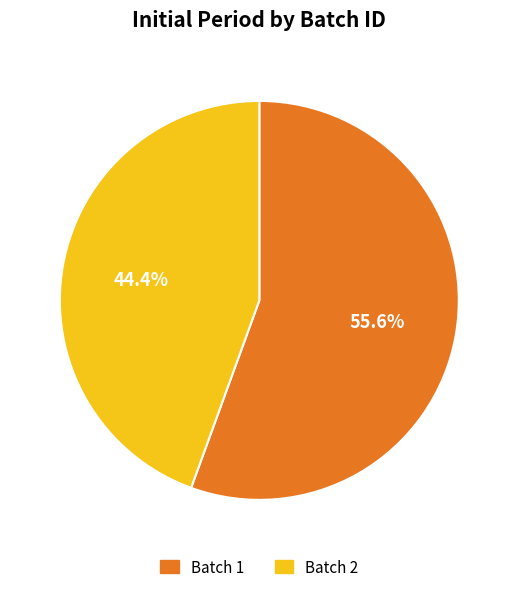

Is there a majority slice in this chart?

Yes